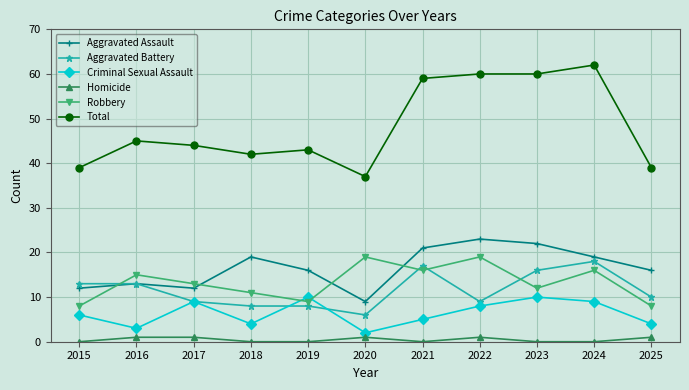

What is the difference between the highest and lowest values at 2019?

43